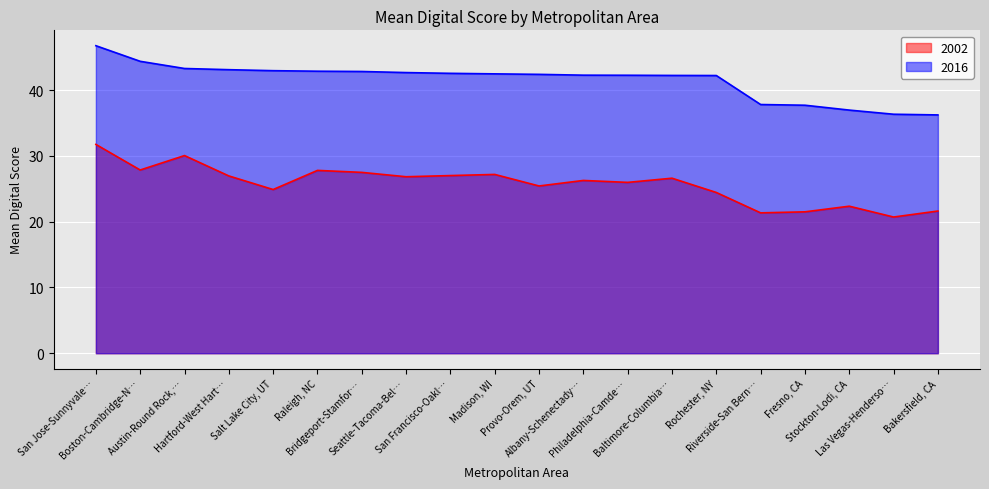

What are all the series names shown in the legend?

2002, 2016